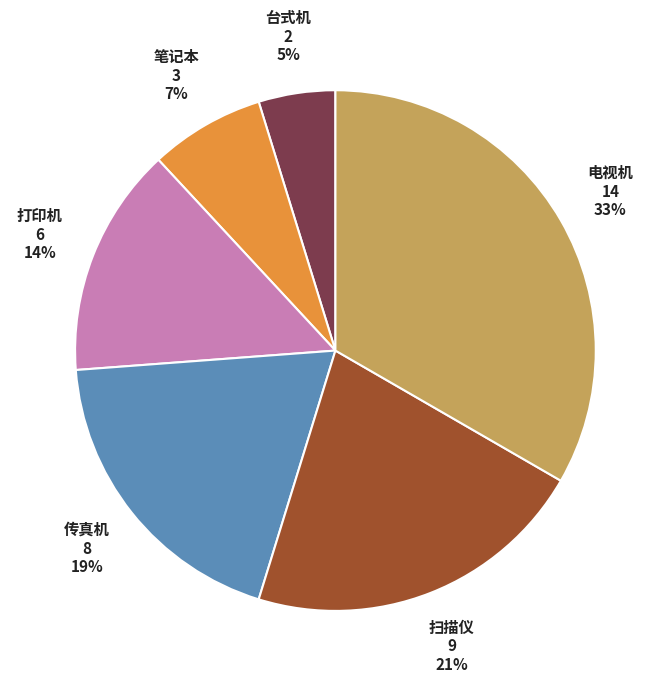

How many segments does this pie chart have?

6